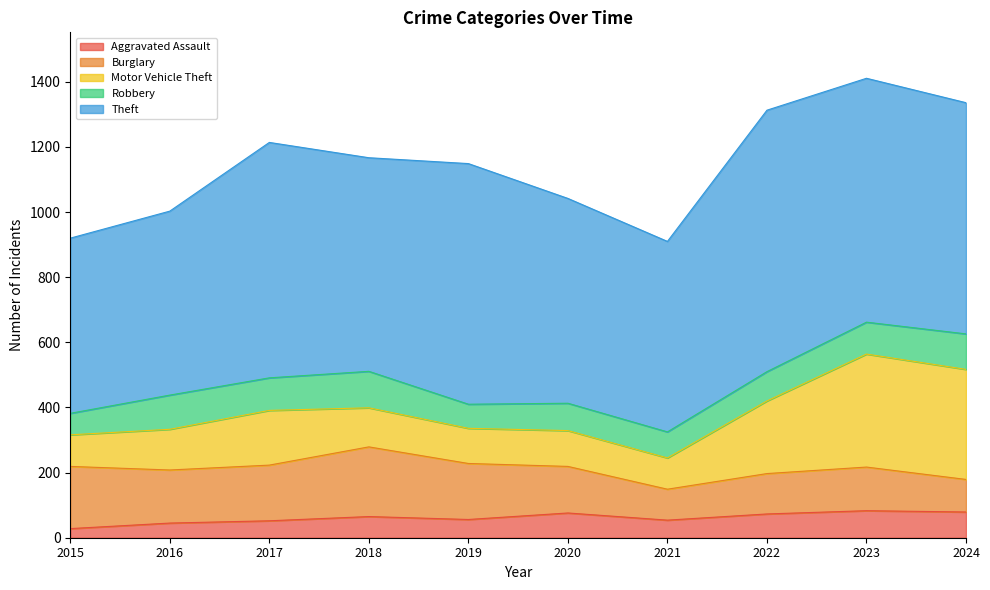

Which category has the highest value across all series?

2022